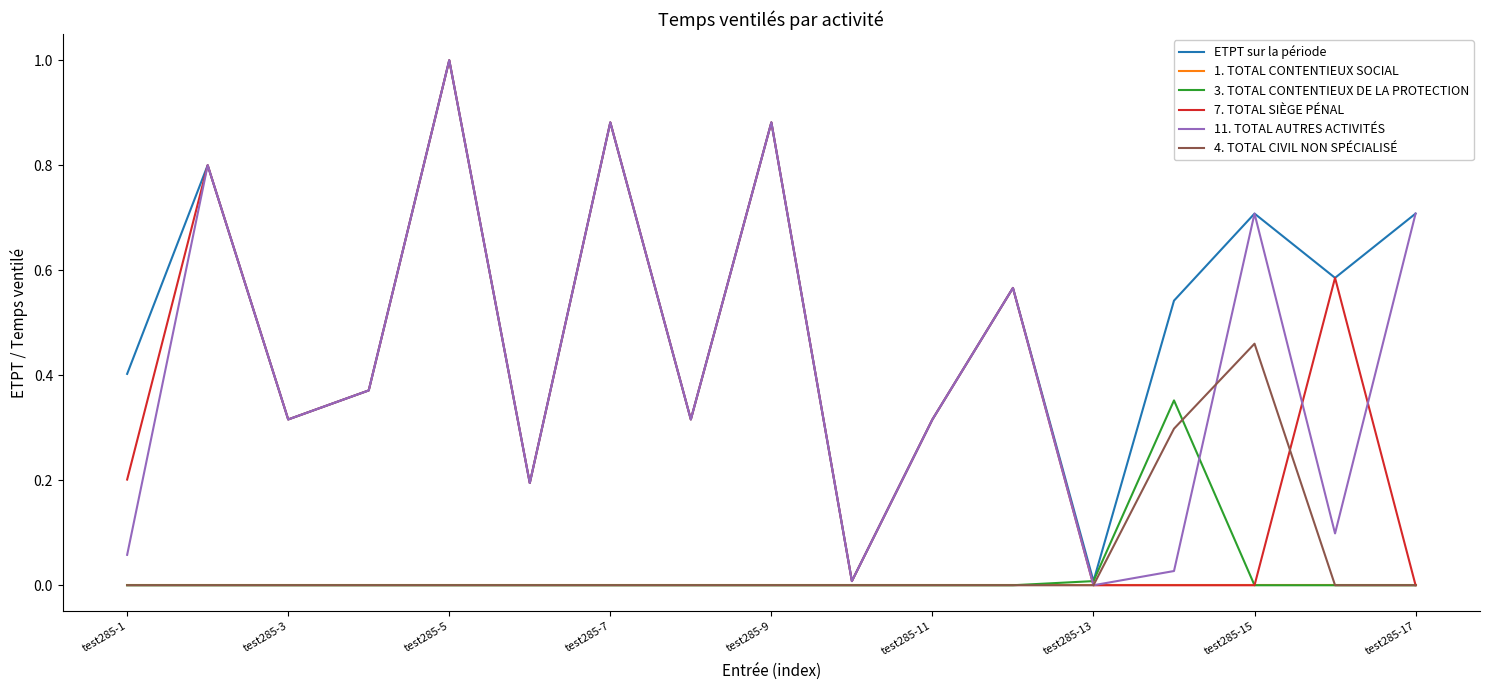

Which series has the largest total across all categories?

ETPT sur la période